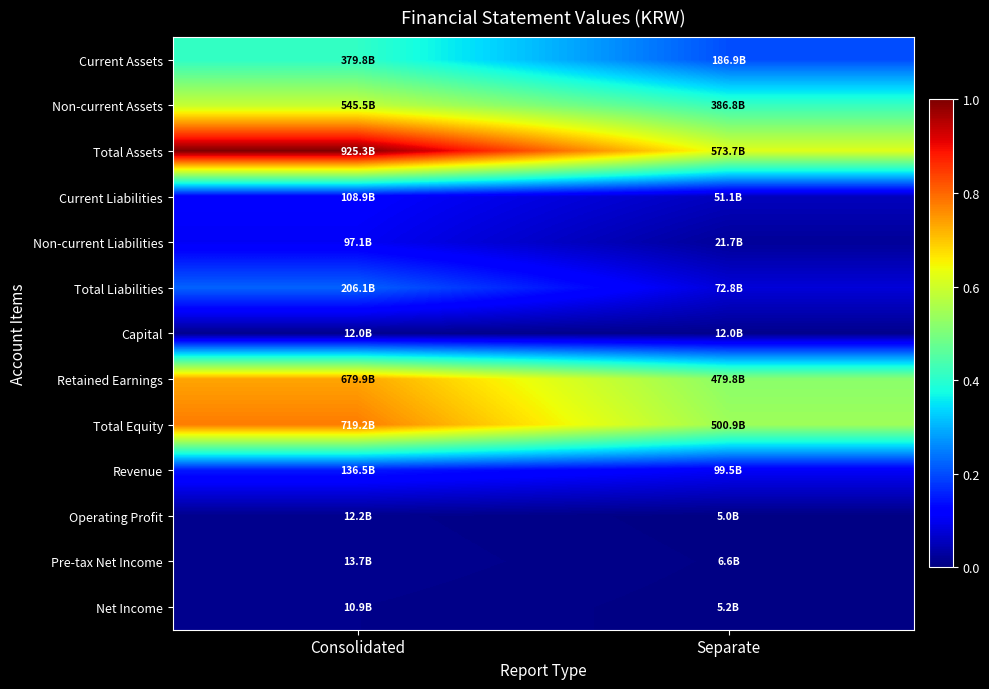

Reading left to right, transcribe all the data shown in this chart.

Current Assets: Consolidated=0.4	Separate=0.2
Non-current Assets: Consolidated=0.6	Separate=0.4
Total Assets: Consolidated=1.0	Separate=0.6
Current Liabilities: Consolidated=0.1	Separate=0.1
Non-current Liabilities: Consolidated=0.1	Separate=0.0
Total Liabilities: Consolidated=0.2	Separate=0.1
Capital: Consolidated=0.0	Separate=0.0
Retained Earnings: Consolidated=0.7	Separate=0.5
Total Equity: Consolidated=0.8	Separate=0.5
Revenue: Consolidated=0.1	Separate=0.1
Operating Profit: Consolidated=0.0	Separate=0.0
Pre-tax Net Income: Consolidated=0.0	Separate=0.0
Net Income: Consolidated=0.0	Separate=0.0